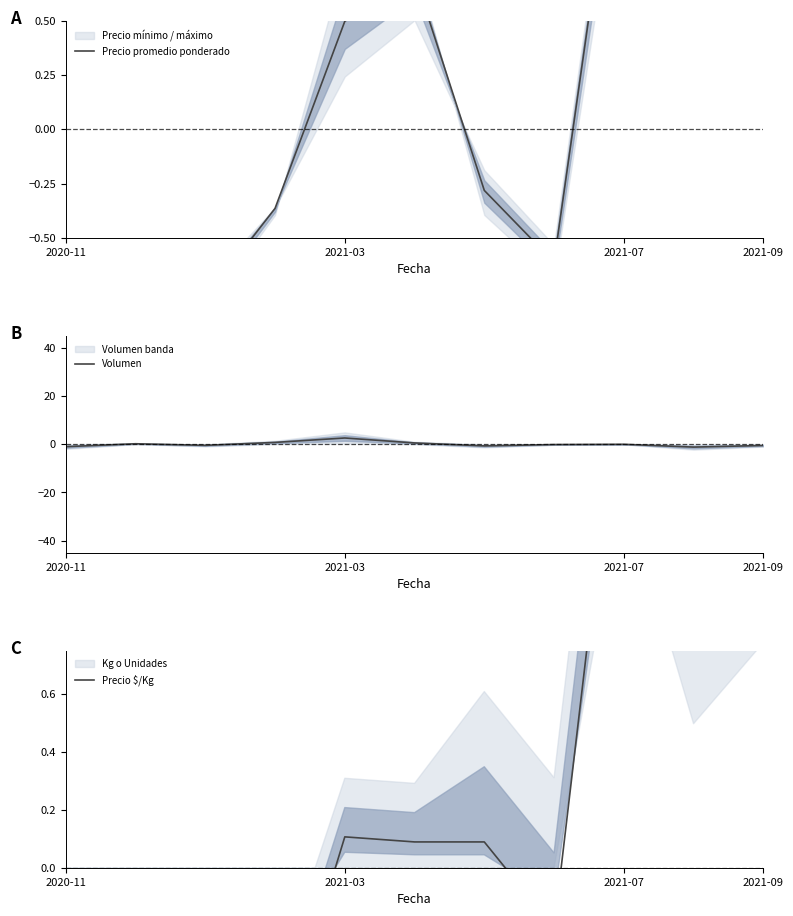

Rank the series at 7 from highest to lowest value.

Volumen, Precio $/Kg, Precio promedio ponderado